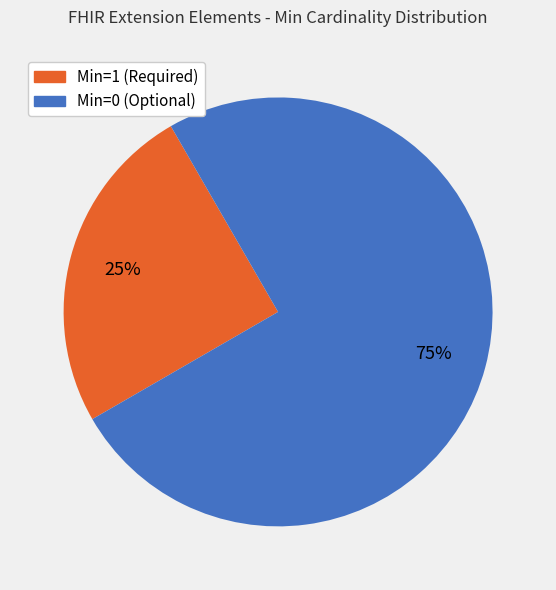

To the nearest percent, what is the difference between the largest and smallest slice percentages?

50%